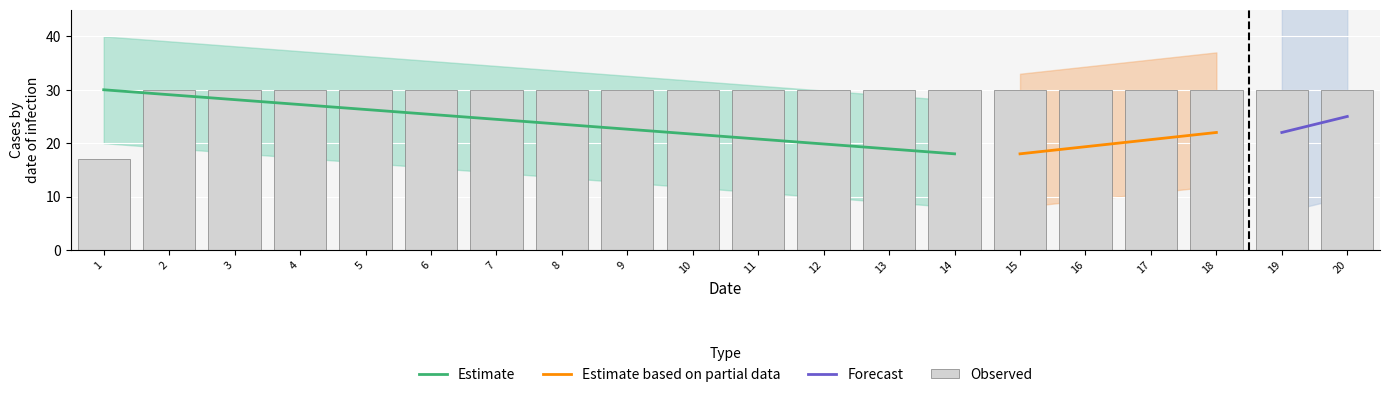

Rank the categories by value from highest to lowest.

20, 19, 18, 17, 16, 15, 14, 13, 12, 11, 10, 9, 8, 7, 6, 5, 4, 3, 2, 1